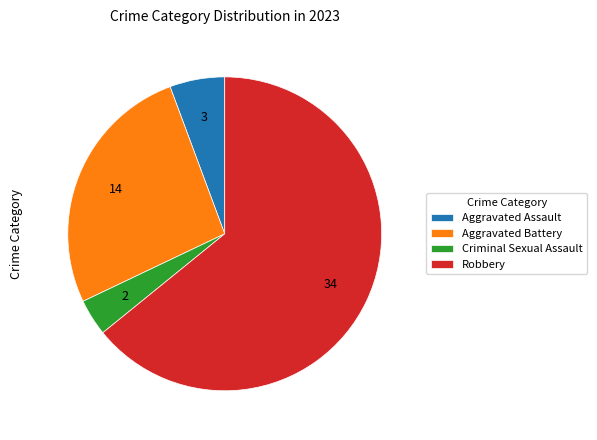

Approximately how many times larger is the value at Aggravated Battery compared to Aggravated Assault?

4.7